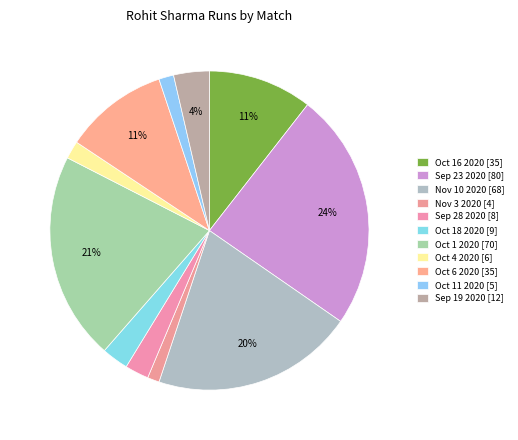

How many segments does this pie chart have?

11